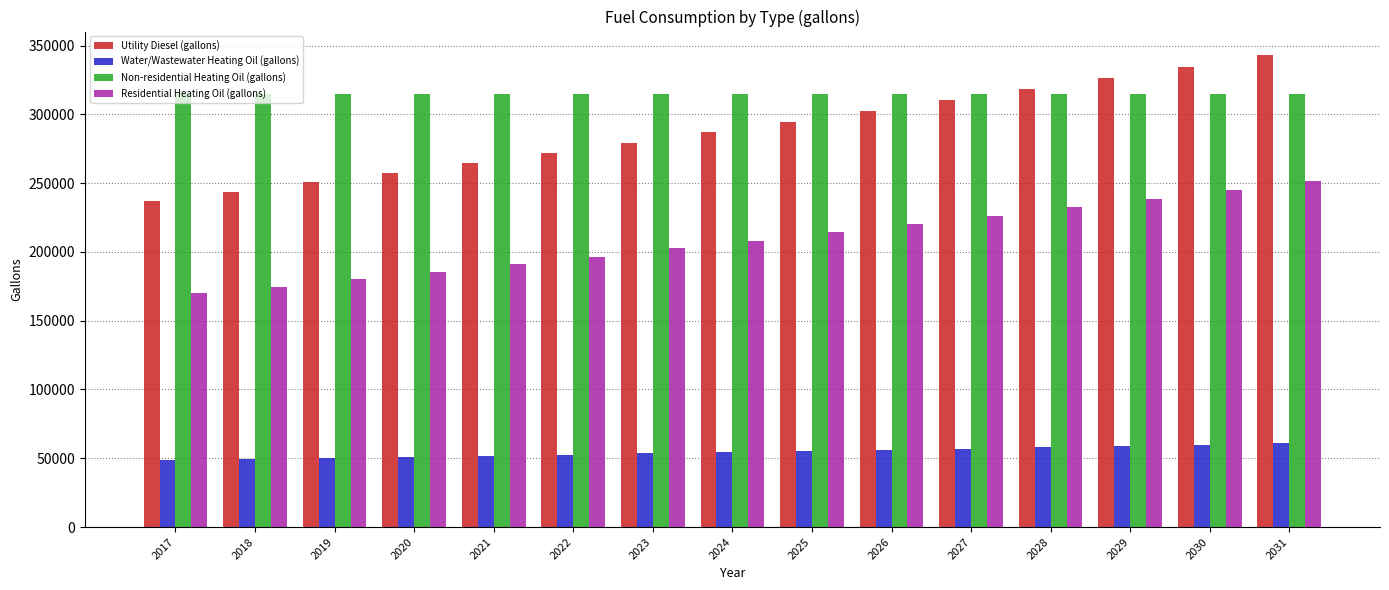

What is the sum of the Utility Diesel (gallons) values at 2023 and 2029?

605898.5